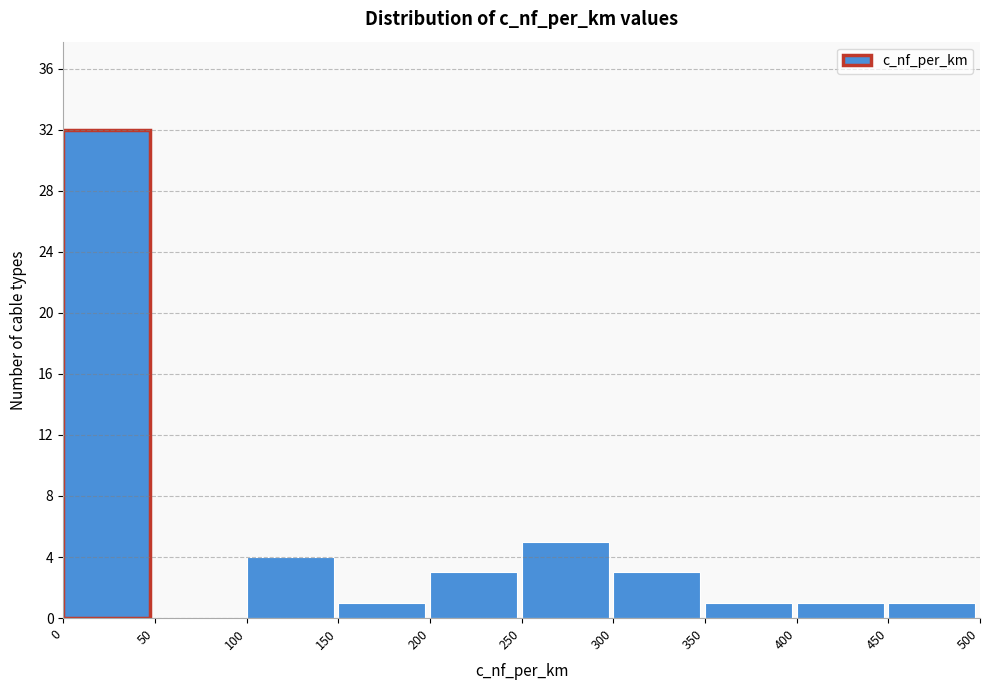

Over which range of the x-axis is the bar tallest?

0 to 50